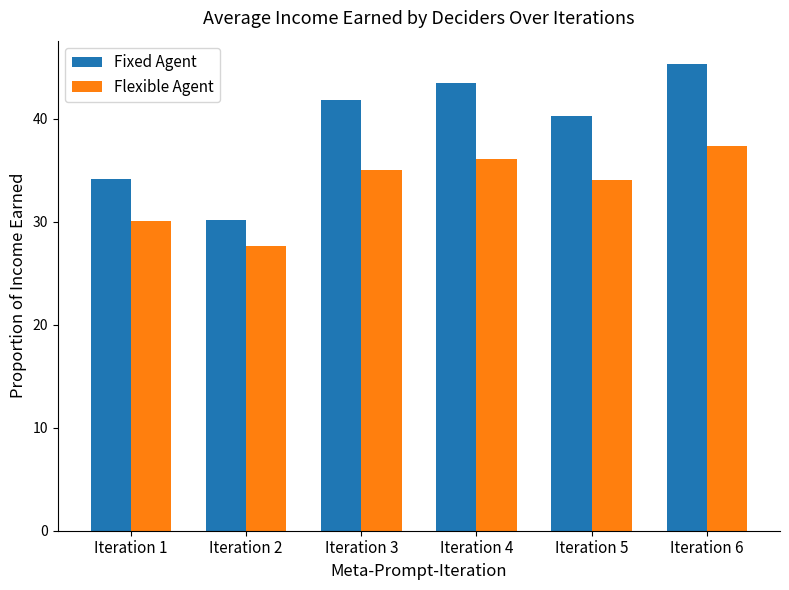

What is the total value across all series at Iteration 6?

82.7